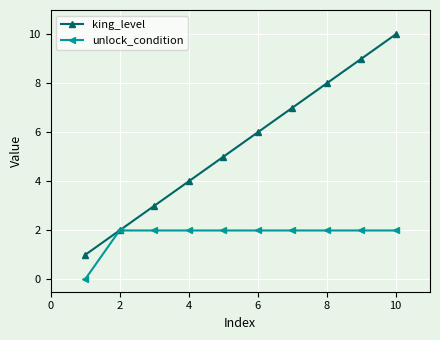

What is the difference between the second highest and minimum values in the unlock_condition series?

2